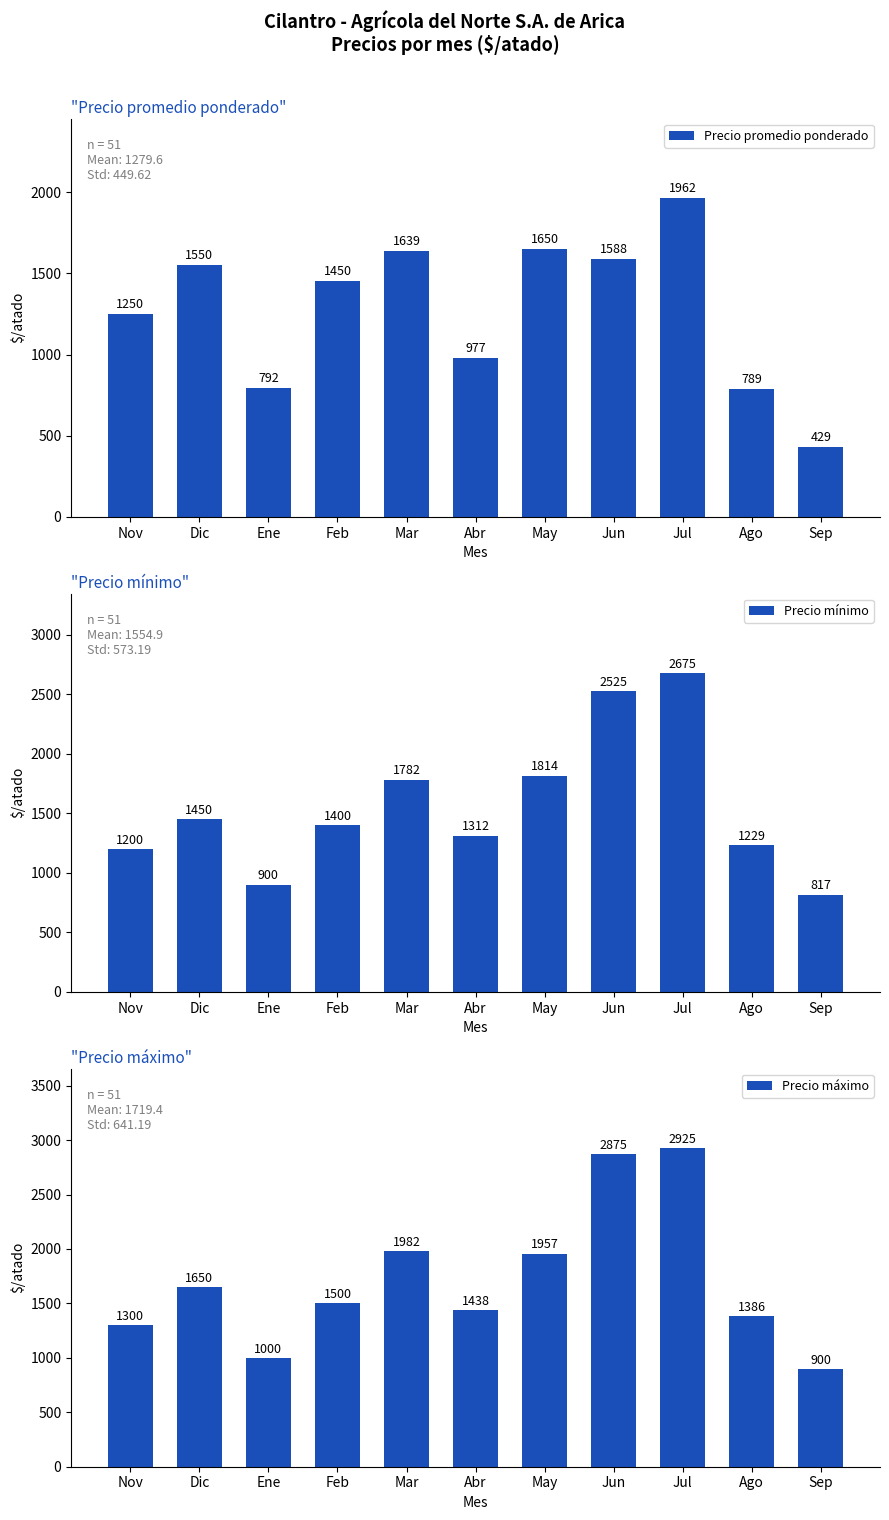

What are all the series names shown in the legend?

Precio promedio ponderado, Precio mínimo, Precio máximo